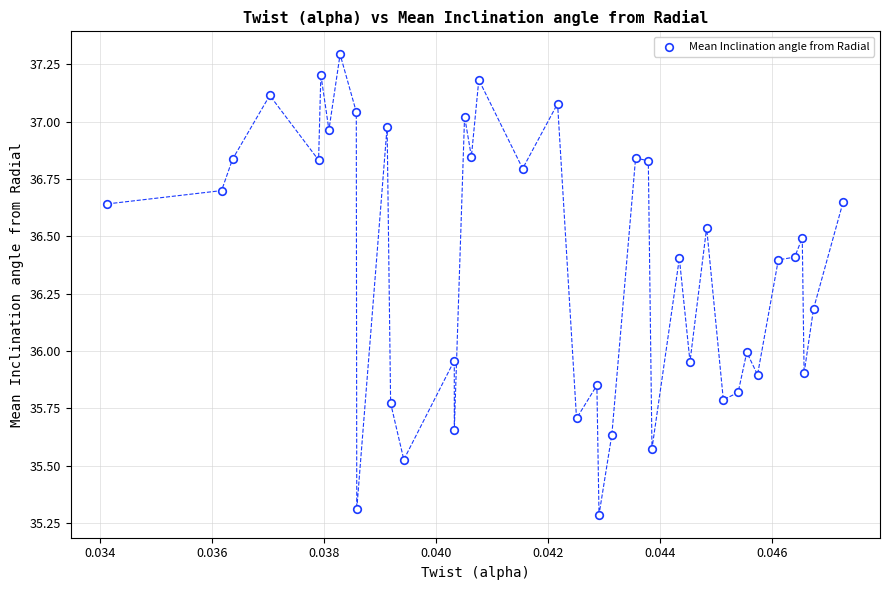

What is the range of Y values (max minus min)?

2.0